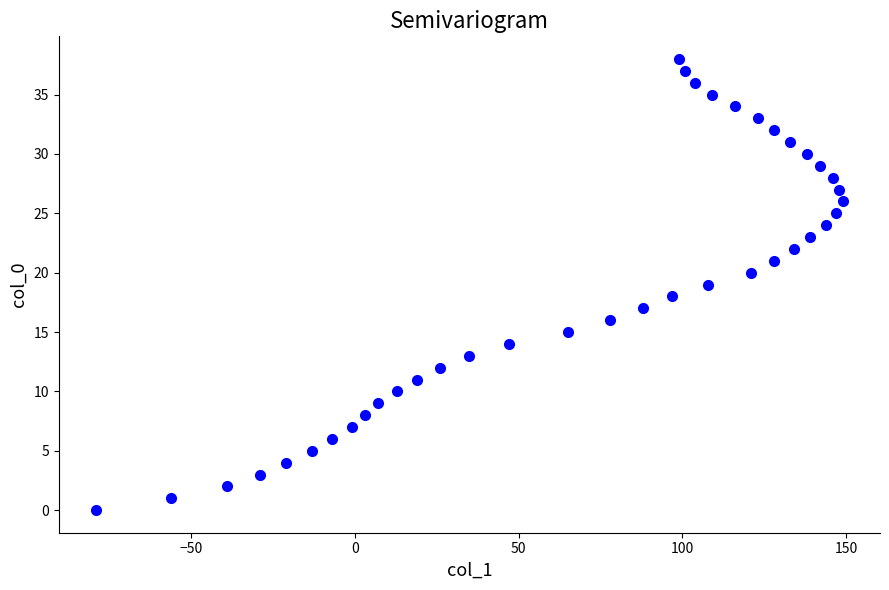

What is the range of Y values (max minus min)?

38